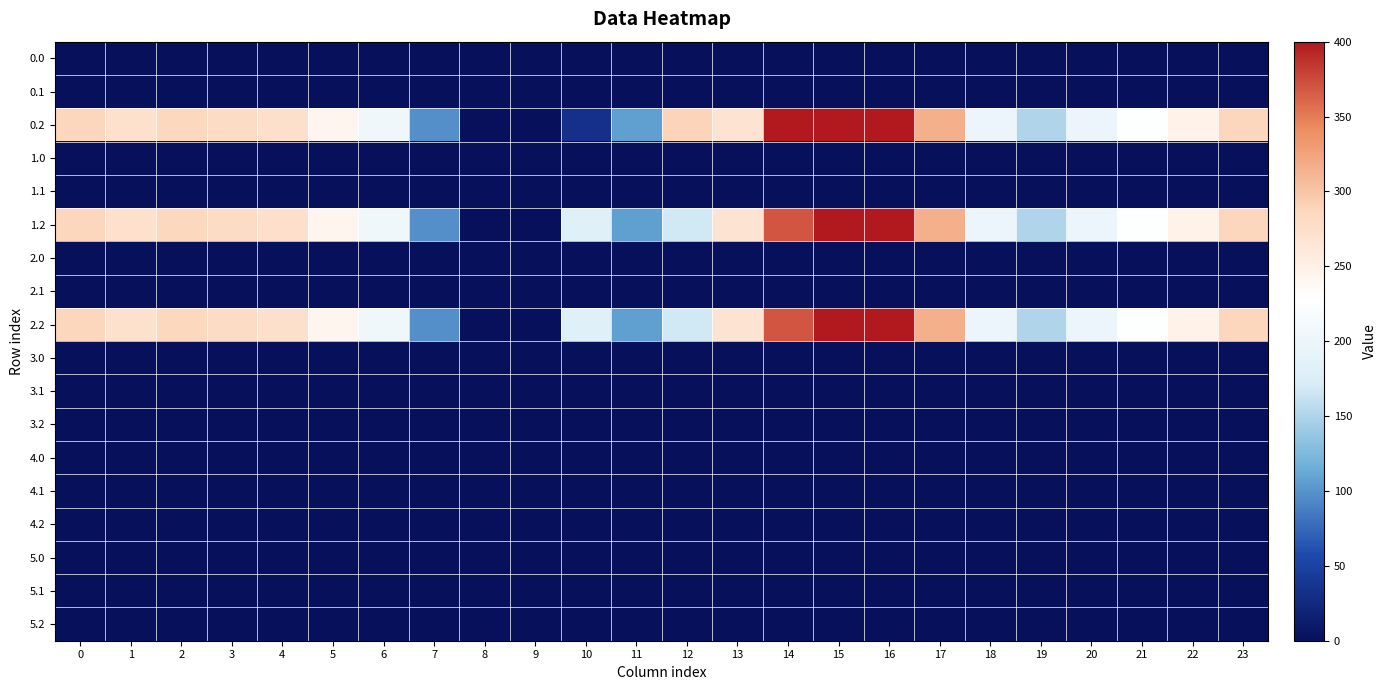

Reading left to right, what are all the values shown in this chart?

0.0: 0=0.0	1=0.0	2=0.0	3=0.0	4=0.0	5=0.0	6=1.4	7=0.0	8=0.0	9=0.0	10=0.0	11=0.0	12=0.0	13=0.0	14=0.0	15=0.0	16=0.0	17=0.0	18=0.0	19=0.0	20=0.0	21=0.0	22=0.0	23=0.0
0.1: 0=0.0	1=0.0	2=0.0	3=0.0	4=0.0	5=0.0	6=0.0	7=1.5	8=0.0	9=0.0	10=0.0	11=0.0	12=0.0	13=0.0	14=0.0	15=0.0	16=0.0	17=0.0	18=0.0	19=0.0	20=0.0	21=0.0	22=0.0	23=0.0
0.2: 0=287.1	1=272.7	2=285.5	3=281.0	4=274.4	5=242.4	6=205.3	7=97.4	8=0.0	9=0.0	10=31.9	11=107.6	12=288.0	13=268.1	14=400.0	15=400.0	16=400.0	17=316.5	18=198.8	19=150.8	20=199.2	21=226.4	22=247.4	23=287.5
1.0: 0=0.0	1=0.0	2=0.0	3=0.0	4=0.0	5=1.4	6=0.0	7=0.0	8=0.0	9=0.0	10=0.0	11=0.0	12=0.0	13=0.0	14=0.0	15=0.0	16=0.0	17=0.0	18=0.0	19=0.0	20=0.0	21=0.0	22=0.0	23=0.0
1.1: 0=0.0	1=0.0	2=0.0	3=0.0	4=0.0	5=0.0	6=0.0	7=1.5	8=0.0	9=0.0	10=0.0	11=0.0	12=0.0	13=0.0	14=0.0	15=0.0	16=0.0	17=0.0	18=0.0	19=0.0	20=0.0	21=0.0	22=0.0	23=0.0
1.2: 0=287.1	1=272.7	2=285.5	3=281.0	4=274.4	5=242.4	6=205.3	7=97.4	8=0.0	9=0.0	10=183.0	11=107.6	12=168.0	13=268.1	14=368.8	15=400.0	16=400.0	17=316.5	18=198.8	19=150.8	20=199.2	21=226.4	22=247.4	23=287.5
2.0: 0=0.0	1=0.0	2=0.0	3=0.0	4=0.0	5=0.0	6=1.4	7=0.0	8=0.0	9=0.0	10=0.0	11=0.0	12=0.0	13=0.0	14=0.0	15=0.0	16=0.0	17=0.0	18=0.0	19=0.0	20=0.0	21=0.0	22=0.0	23=0.0
2.1: 0=0.0	1=0.0	2=0.0	3=0.0	4=0.0	5=0.0	6=0.0	7=1.5	8=0.0	9=0.0	10=0.0	11=0.0	12=0.0	13=0.0	14=0.0	15=0.0	16=0.0	17=0.0	18=0.0	19=0.0	20=0.0	21=0.0	22=0.0	23=0.0
2.2: 0=287.1	1=272.7	2=285.5	3=281.0	4=274.4	5=242.4	6=205.3	7=97.4	8=0.0	9=0.0	10=183.0	11=107.6	12=168.0	13=268.1	14=368.8	15=400.0	16=400.0	17=316.5	18=198.8	19=150.8	20=199.2	21=226.4	22=247.4	23=287.5
3.0: 0=0.0	1=0.0	2=0.0	3=0.0	4=0.0	5=0.0	6=0.0	7=0.0	8=0.0	9=0.0	10=0.0	11=0.0	12=0.0	13=0.0	14=0.0	15=0.0	16=0.0	17=0.0	18=0.0	19=0.0	20=0.0	21=0.0	22=0.0	23=0.0
3.1: 0=0.0	1=0.0	2=0.0	3=0.0	4=0.0	5=0.0	6=0.0	7=0.0	8=0.0	9=0.0	10=0.0	11=0.0	12=0.0	13=0.0	14=0.0	15=0.0	16=0.0	17=0.0	18=0.0	19=0.0	20=0.0	21=0.0	22=0.0	23=0.0
3.2: 0=0.0	1=0.0	2=0.0	3=0.0	4=0.0	5=0.0	6=0.0	7=0.0	8=0.0	9=0.0	10=0.0	11=0.0	12=0.0	13=0.0	14=0.0	15=0.0	16=0.0	17=0.0	18=0.0	19=0.0	20=0.0	21=0.0	22=0.0	23=0.0
4.0: 0=0.0	1=0.0	2=0.0	3=0.0	4=0.0	5=0.0	6=0.0	7=0.0	8=0.0	9=0.0	10=0.0	11=0.0	12=0.0	13=0.0	14=0.0	15=0.0	16=0.0	17=0.0	18=0.0	19=0.0	20=0.0	21=0.0	22=0.0	23=0.0
4.1: 0=0.0	1=0.0	2=0.0	3=0.0	4=0.0	5=0.0	6=0.0	7=0.0	8=0.0	9=0.0	10=0.0	11=0.0	12=0.0	13=0.0	14=0.0	15=0.0	16=0.0	17=0.0	18=0.0	19=0.0	20=0.0	21=0.0	22=0.0	23=0.0
4.2: 0=0.0	1=0.0	2=0.0	3=0.0	4=0.0	5=0.0	6=0.0	7=0.0	8=0.0	9=0.0	10=0.0	11=0.0	12=0.0	13=0.0	14=0.0	15=0.0	16=0.0	17=0.0	18=0.0	19=0.0	20=0.0	21=0.0	22=0.0	23=0.0
5.0: 0=0.0	1=0.0	2=0.0	3=0.0	4=0.0	5=0.0	6=0.0	7=0.0	8=0.0	9=0.0	10=0.0	11=0.0	12=0.0	13=0.0	14=0.0	15=0.0	16=0.0	17=0.0	18=0.0	19=0.0	20=0.0	21=0.0	22=0.0	23=0.0
5.1: 0=0.0	1=0.0	2=0.0	3=0.0	4=0.0	5=0.0	6=0.0	7=0.0	8=0.0	9=0.0	10=0.0	11=0.0	12=0.0	13=0.0	14=0.0	15=0.0	16=0.0	17=0.0	18=0.0	19=0.0	20=0.0	21=0.0	22=0.0	23=0.0
5.2: 0=0.0	1=0.0	2=0.0	3=0.0	4=0.0	5=0.0	6=0.0	7=0.0	8=0.0	9=0.0	10=0.0	11=0.0	12=0.0	13=0.0	14=0.0	15=0.0	16=0.0	17=0.0	18=0.0	19=0.0	20=0.0	21=0.0	22=0.0	23=0.0